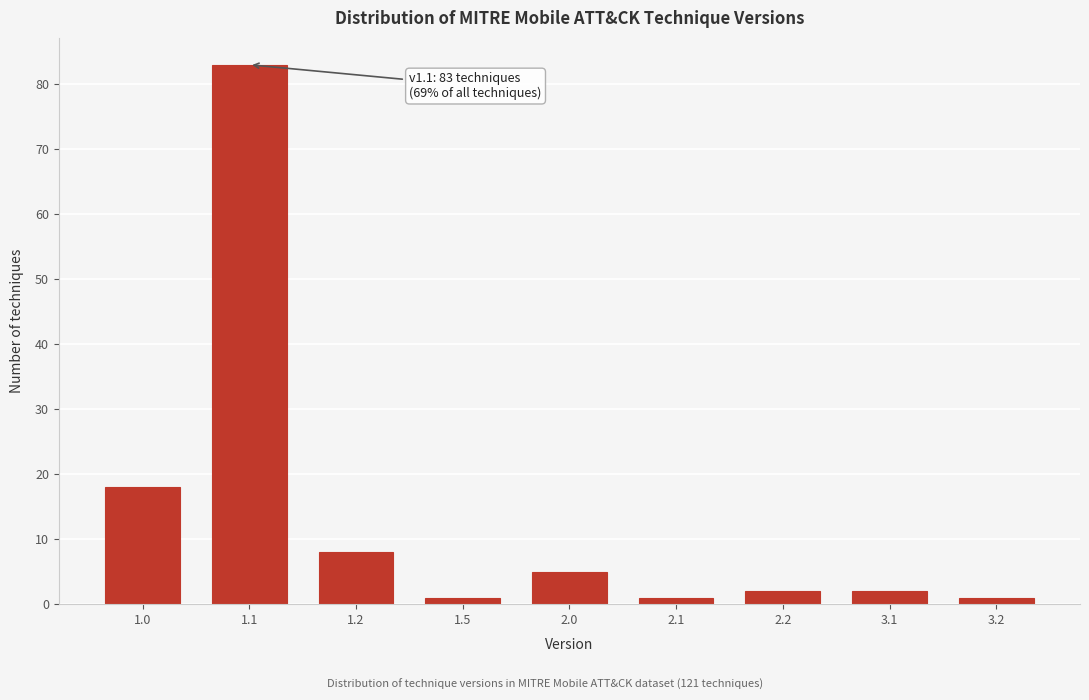

Reading left to right, transcribe all the data shown in this chart.

18	83	8	1	5	1	2	2	1